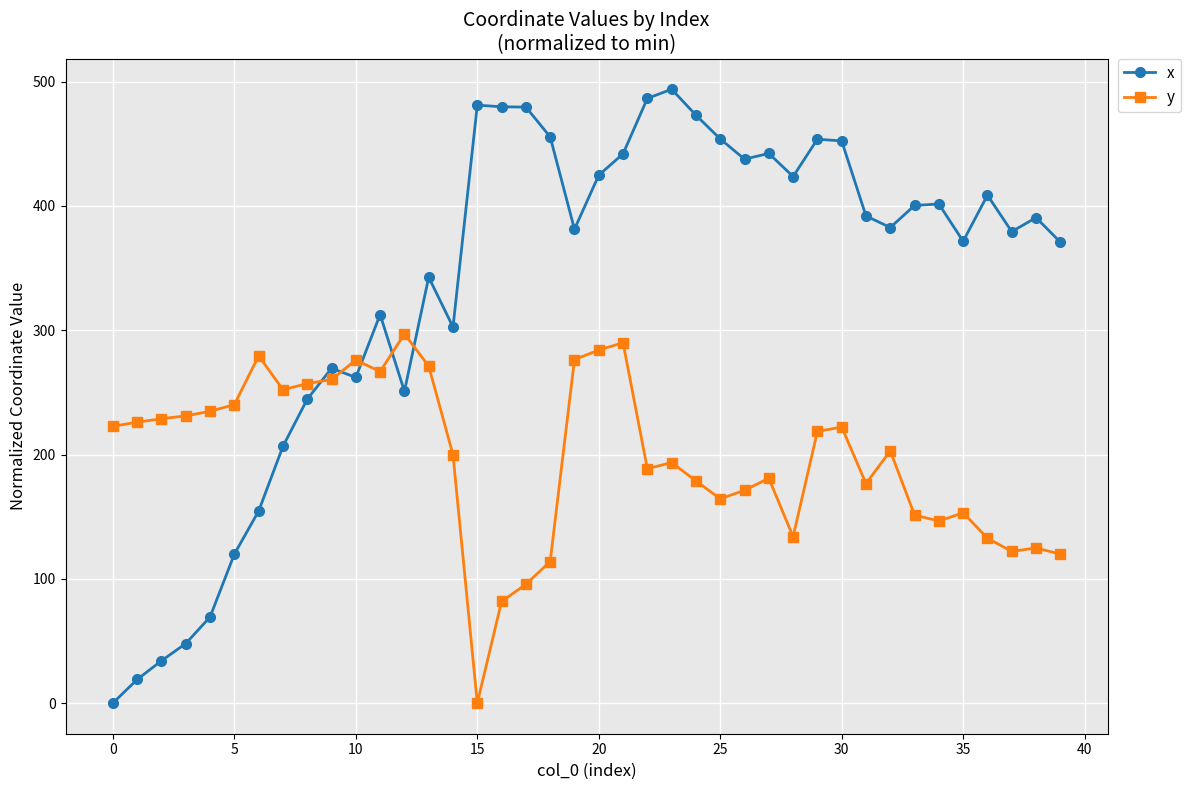

What is the value of the x point at the 11th from the left?

262.1